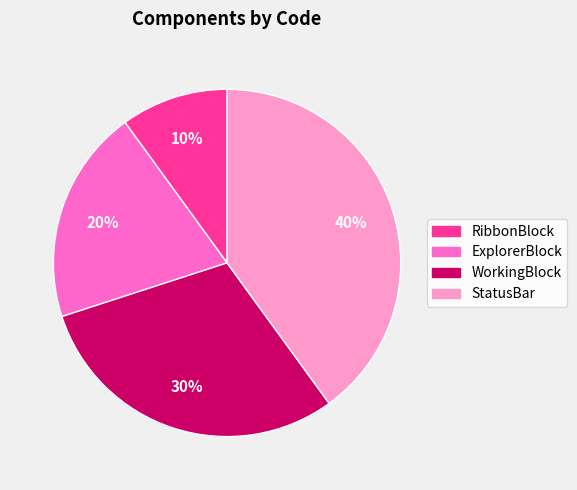

To the nearest percent, what portion does WorkingBlock represent?

30%